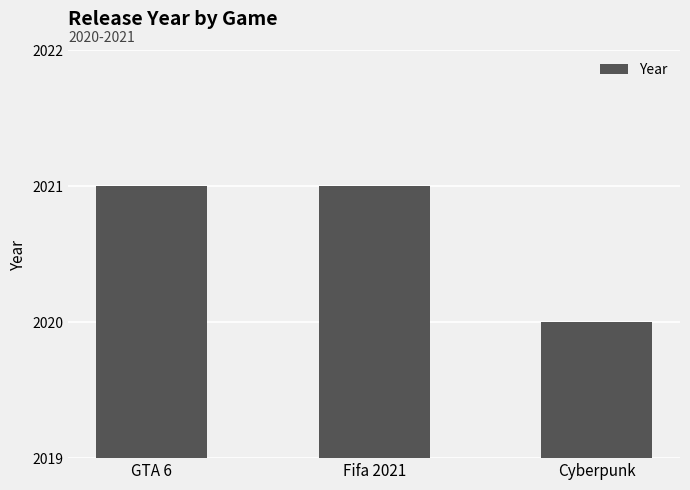

What is the value of the 1st bar from the left?

2021